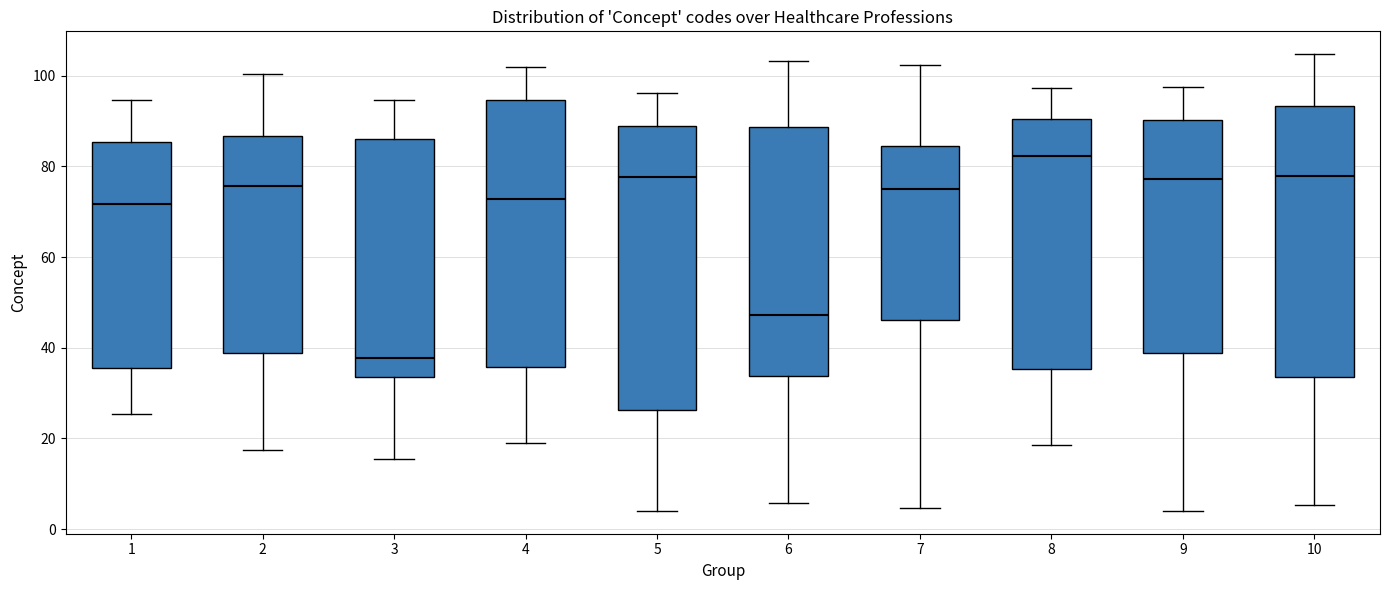

Which box is the tallest, from its lower edge to its upper edge?

5